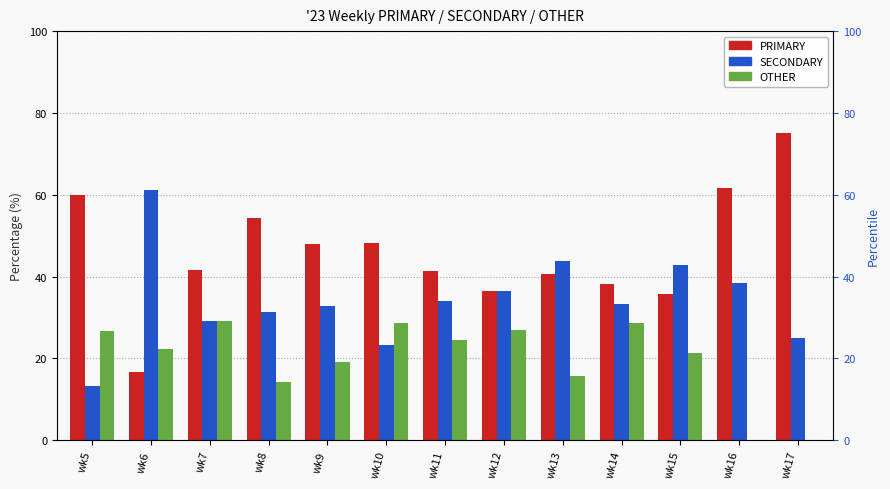

Are the bars grouped side by side (vs. stacked)?

Yes